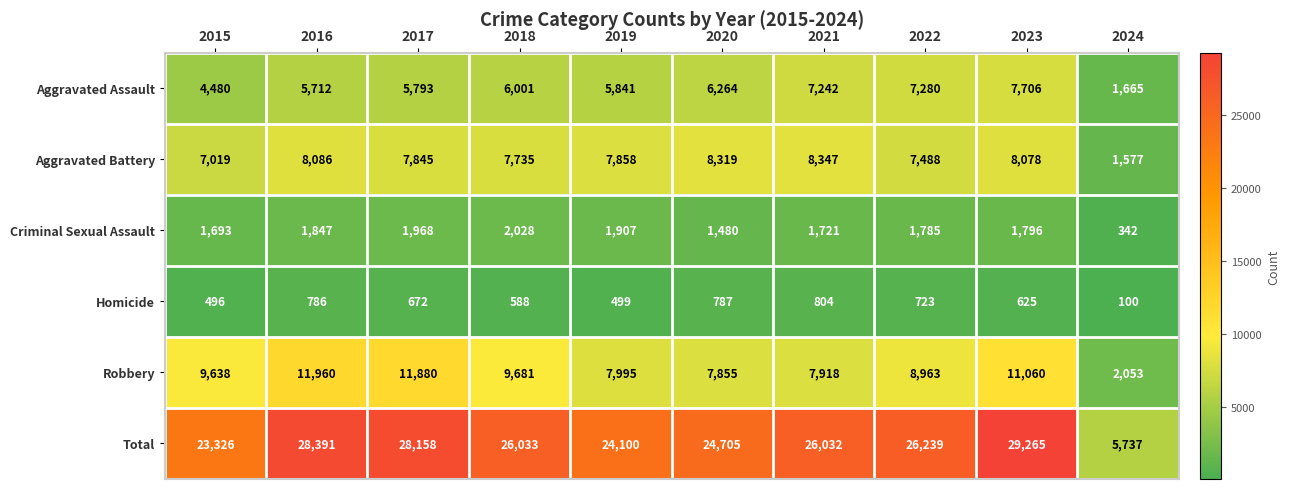

What is the sum of the Total values at 2020 and 2022?

50944